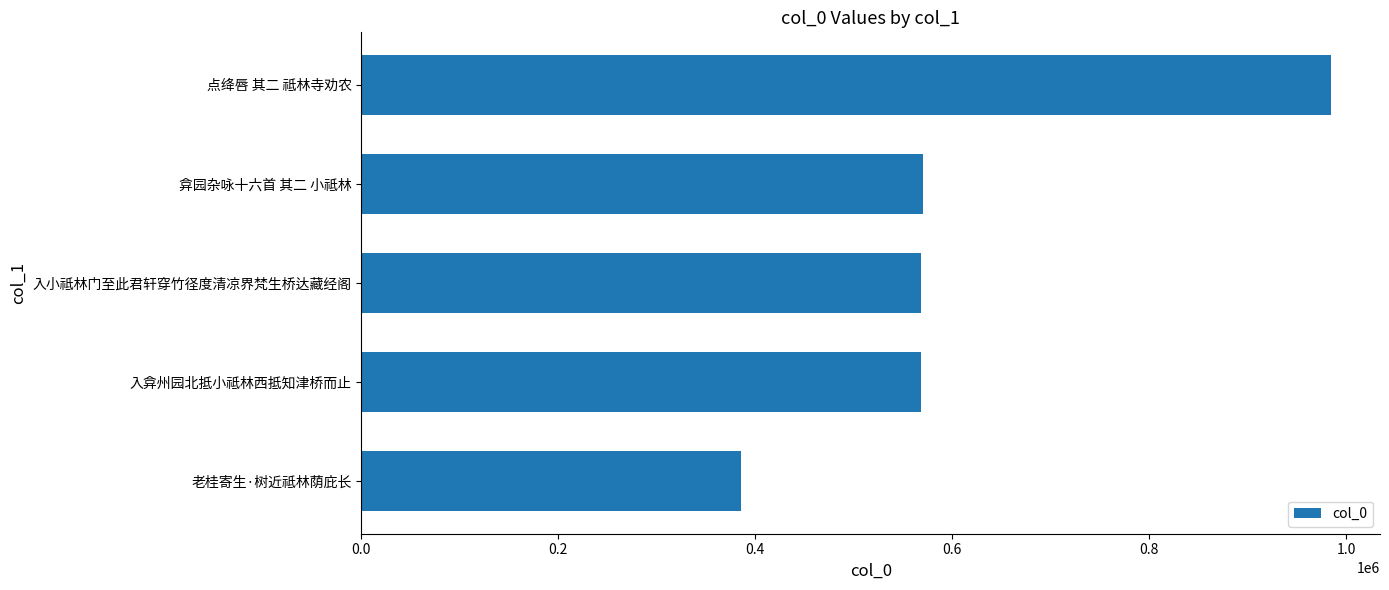

True or false: the data shows 223186 at 入弇州园北抵小祗林西抵知津桥而止.

False